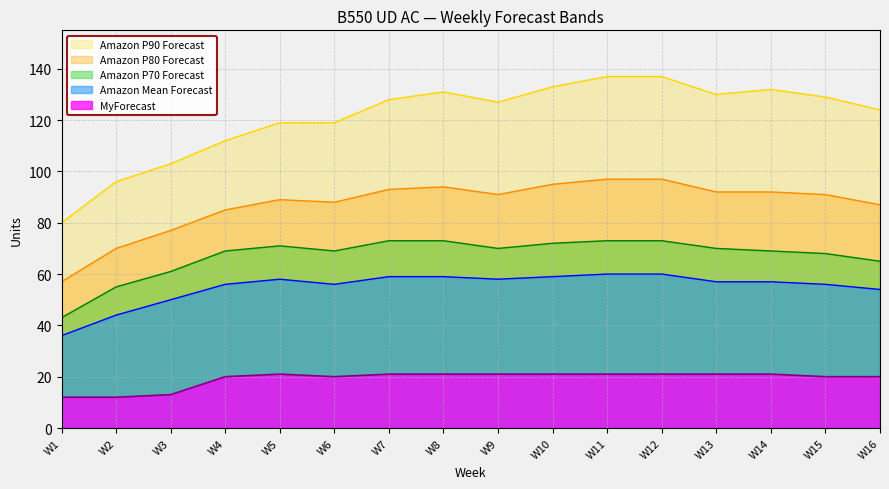

The value of MyForecast at W10 is 21. True or false?

True